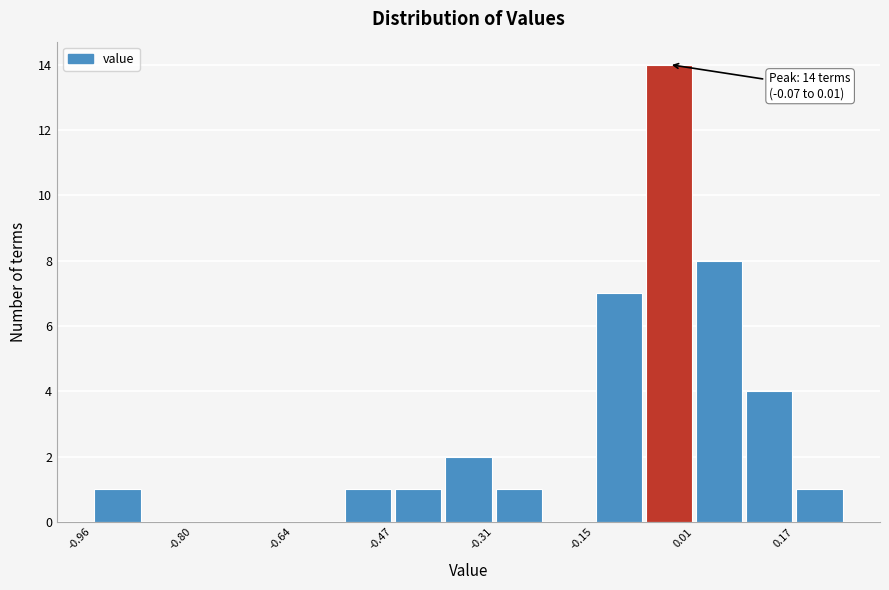

Over which range of the x-axis is the bar tallest?

-0.08 to 0.00